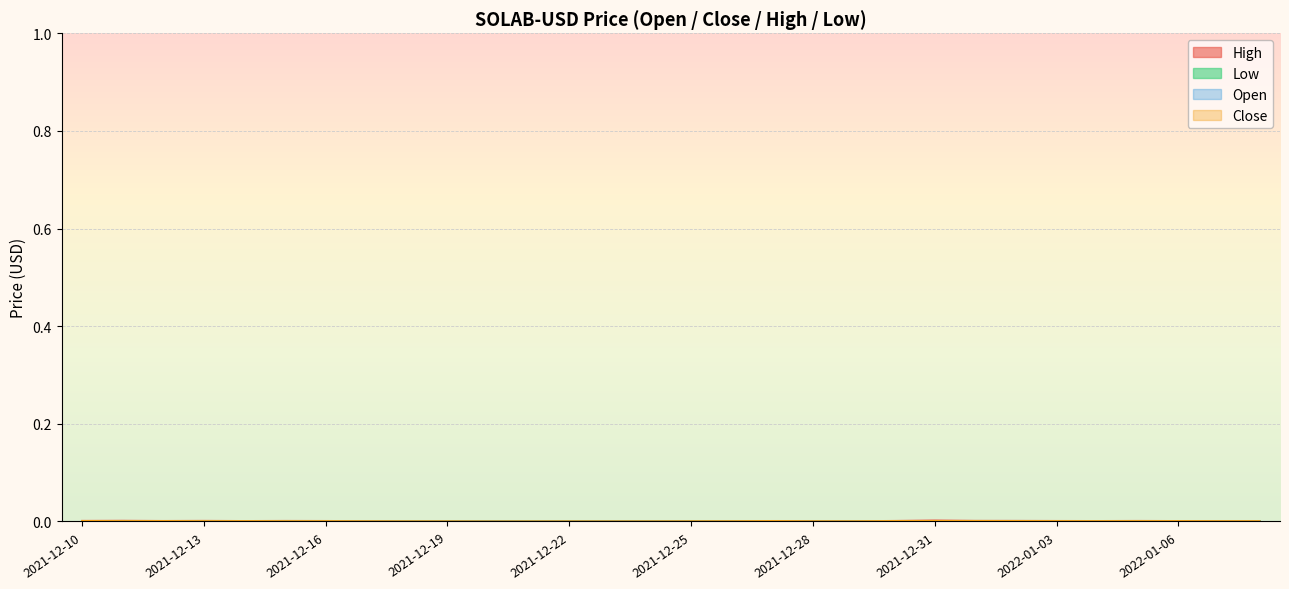

How many distinct data groups are displayed?

4